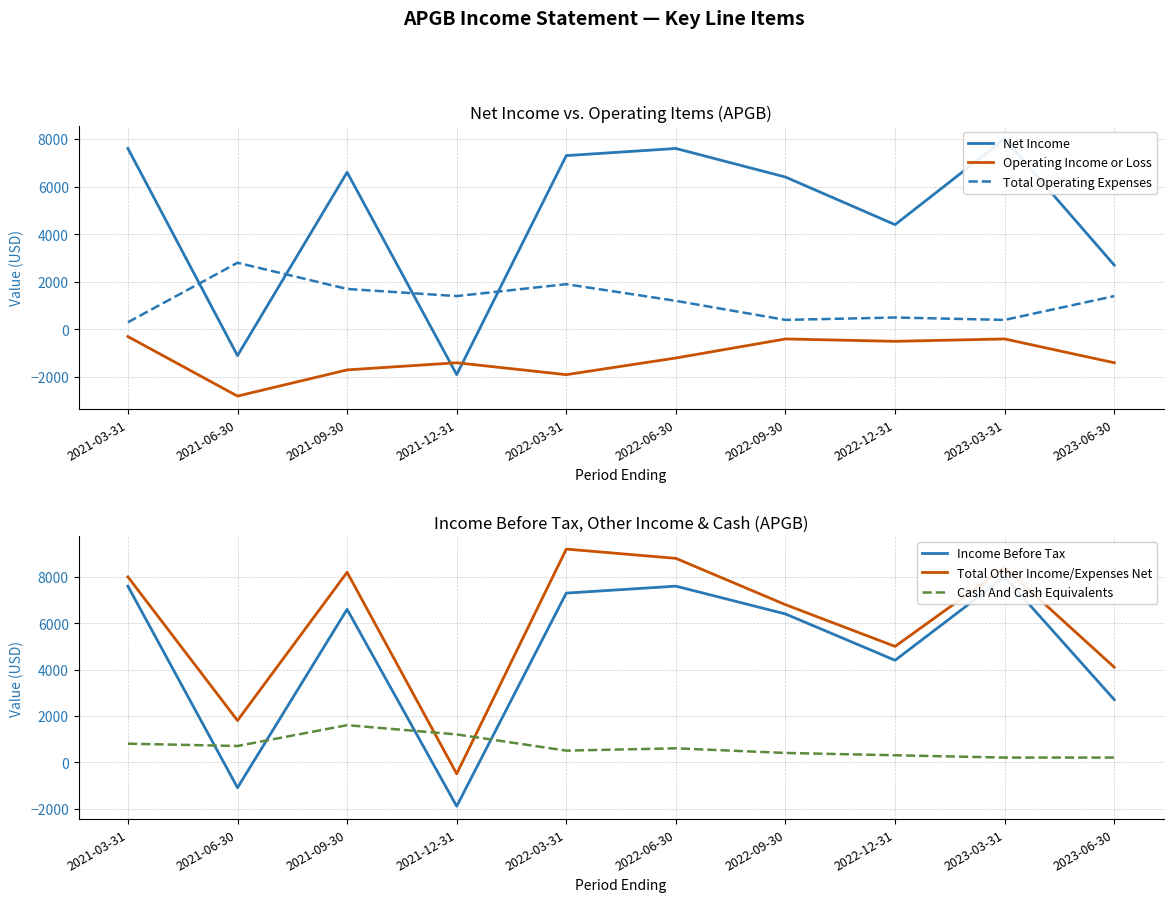

Does the chart display data point markers on the line(s)?

No